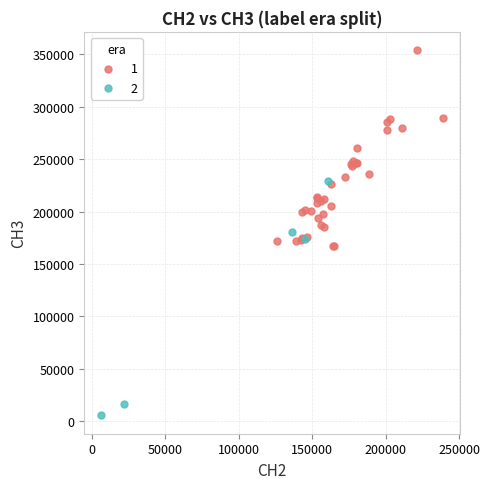

Which series reaches the maximum Y coordinate?

1